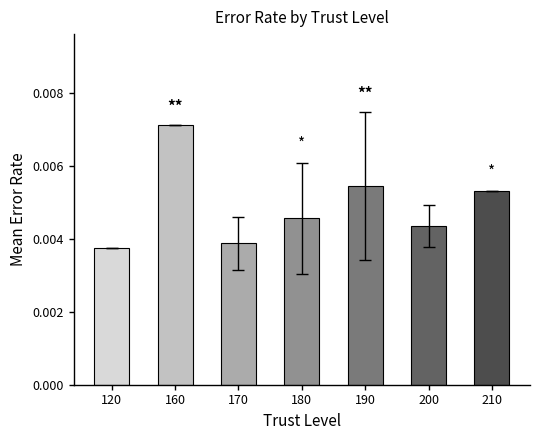

Which has a higher value, 120 or 200?

200